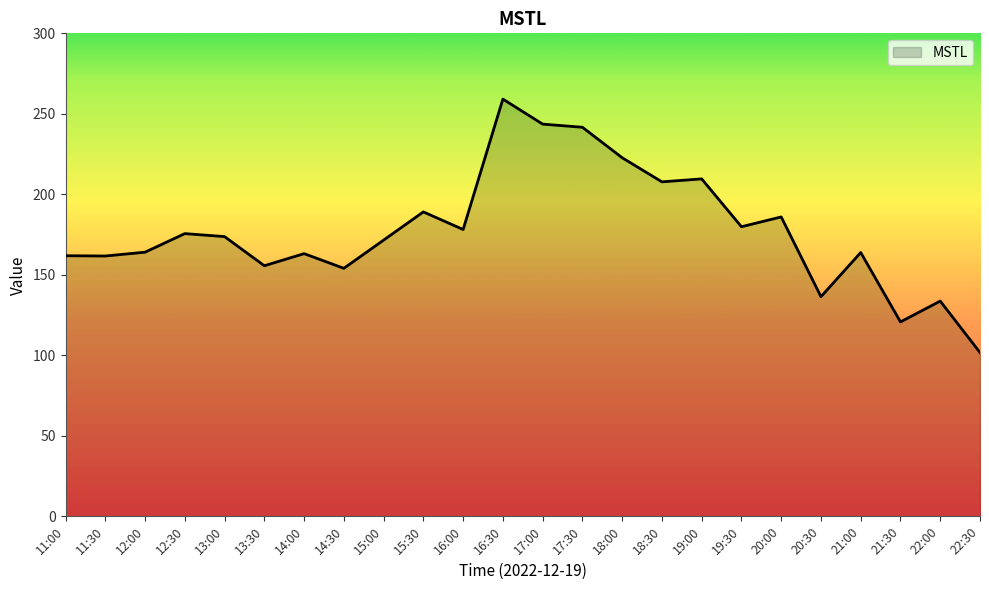

What is the difference between the maximum and minimum values?

157.4